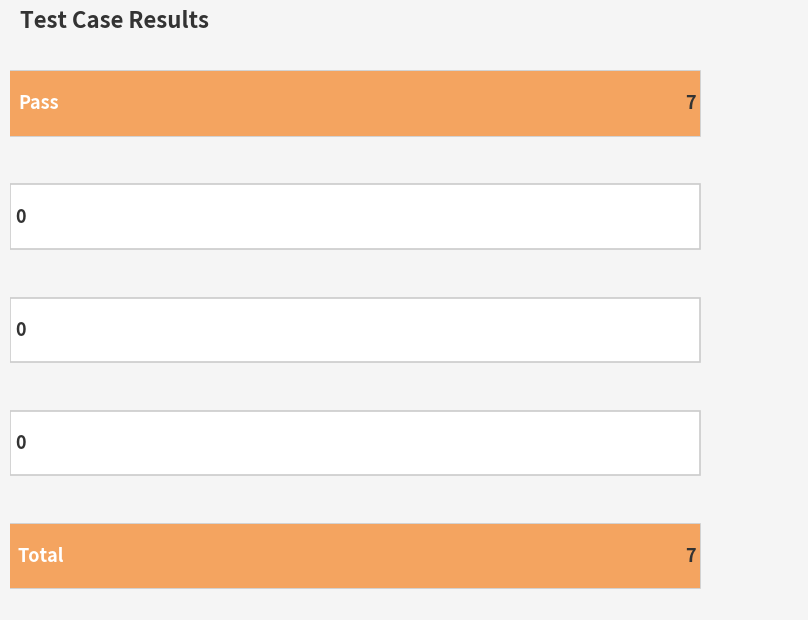

What is the average value?

3